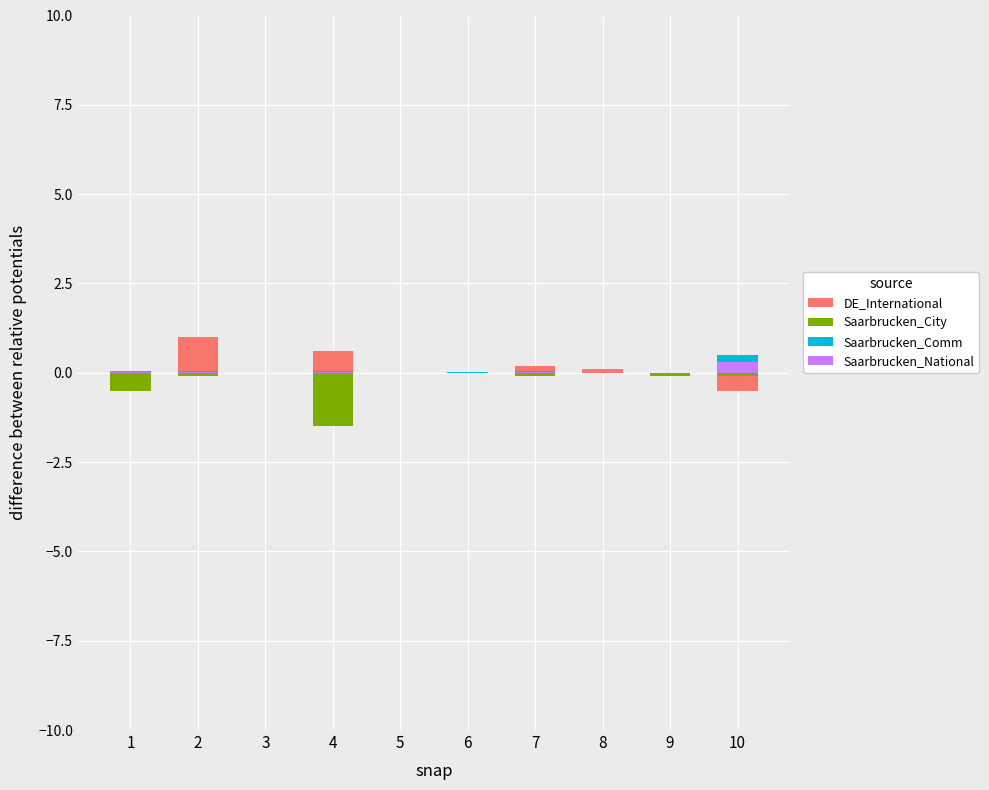

What is the maximum value shown in the chart?

1.0